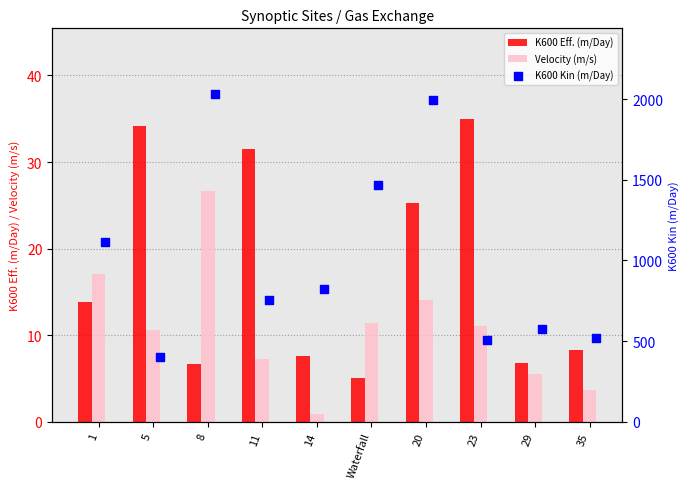

Which category has the lowest value in the Velocity (m/s) series?

14